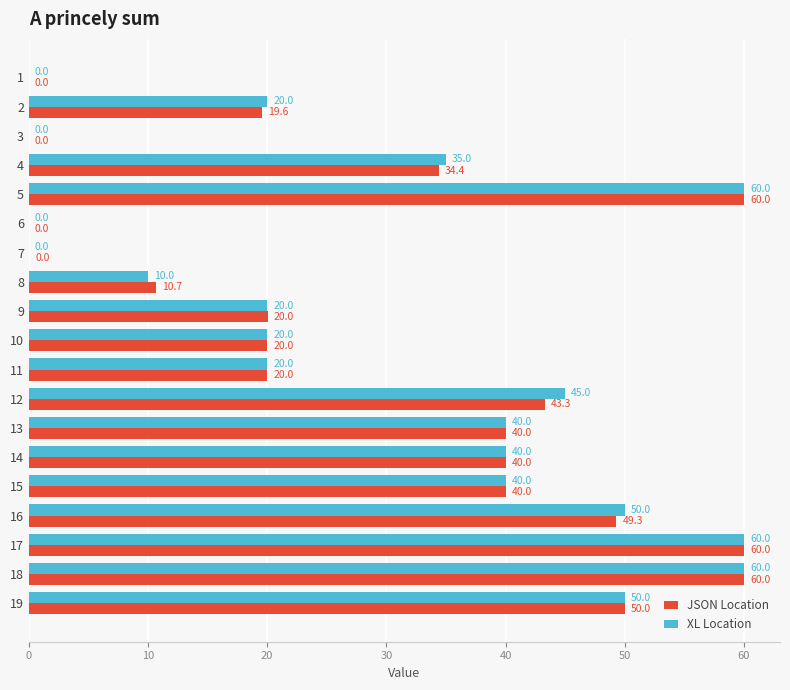

How many distinct data groups are displayed?

2